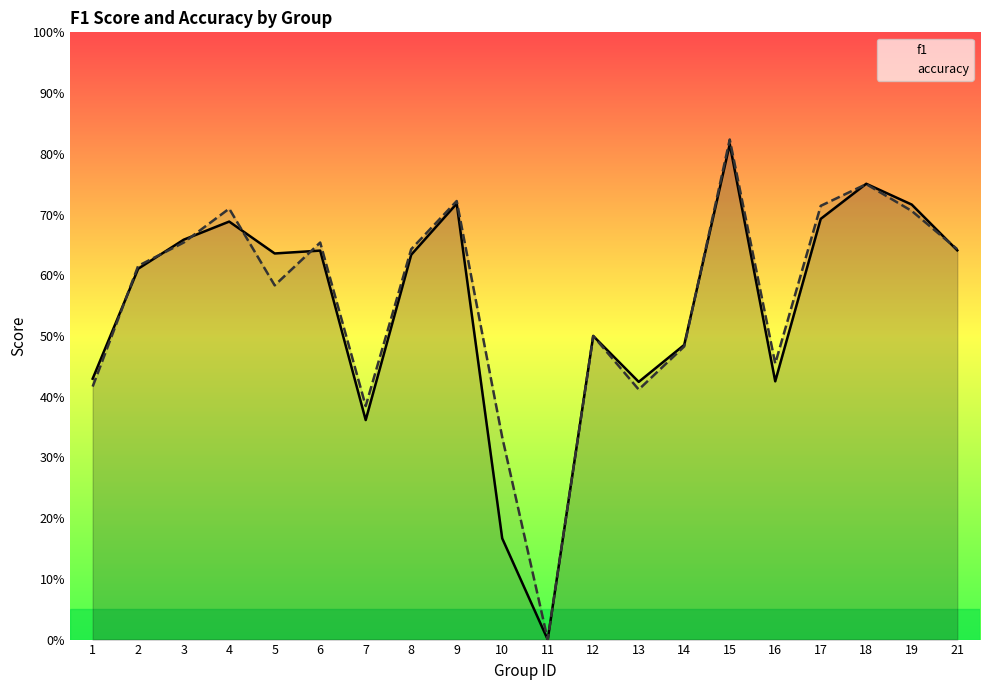

Reading left to right, transcribe all the data shown in this chart.

f1: 1=0.4	2=0.6	3=0.7	4=0.7	5=0.6	6=0.6	7=0.4	8=0.6	9=0.7	10=0.2	11=0.0	12=0.5	13=0.4	14=0.5	15=0.8	16=0.4	17=0.7	18=0.8	19=0.7	21=0.6
accuracy: 1=0.4	2=0.6	3=0.7	4=0.7	5=0.6	6=0.7	7=0.4	8=0.6	9=0.7	10=0.3	11=0.0	12=0.5	13=0.4	14=0.5	15=0.8	16=0.5	17=0.7	18=0.8	19=0.7	21=0.6